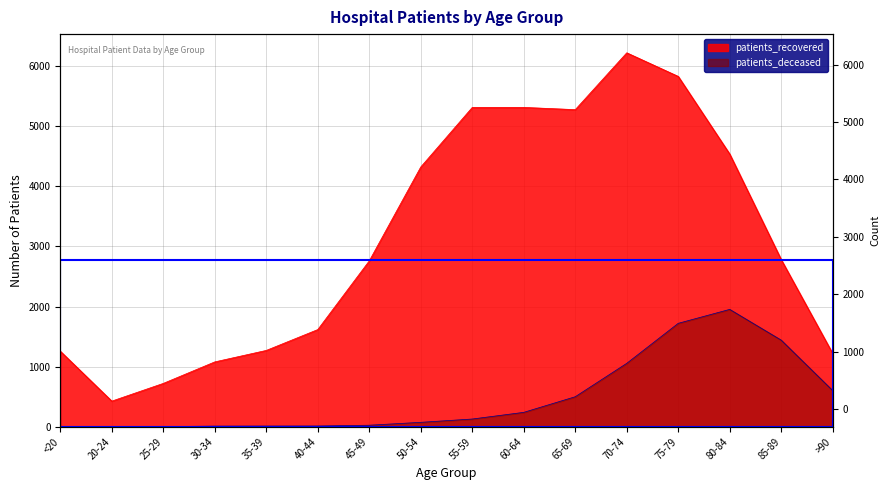

At 55-59, list the series in order from largest to smallest.

patients_recovered, patients_deceased